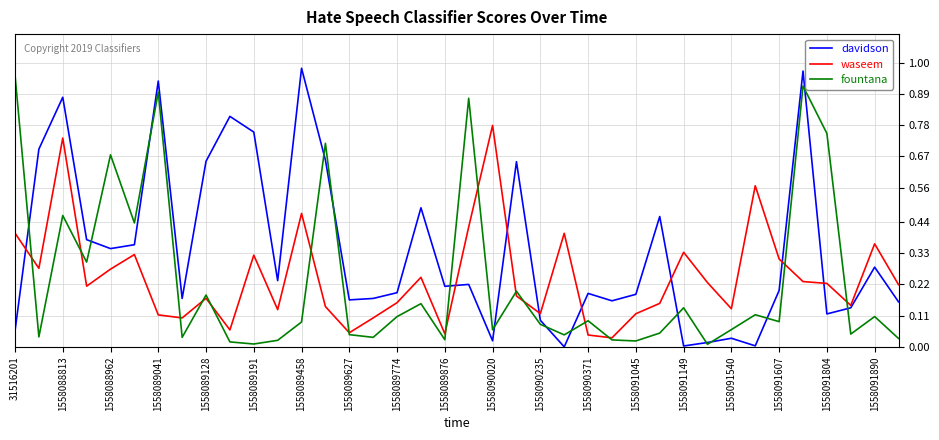

At which label is fountana closest to 0?

29